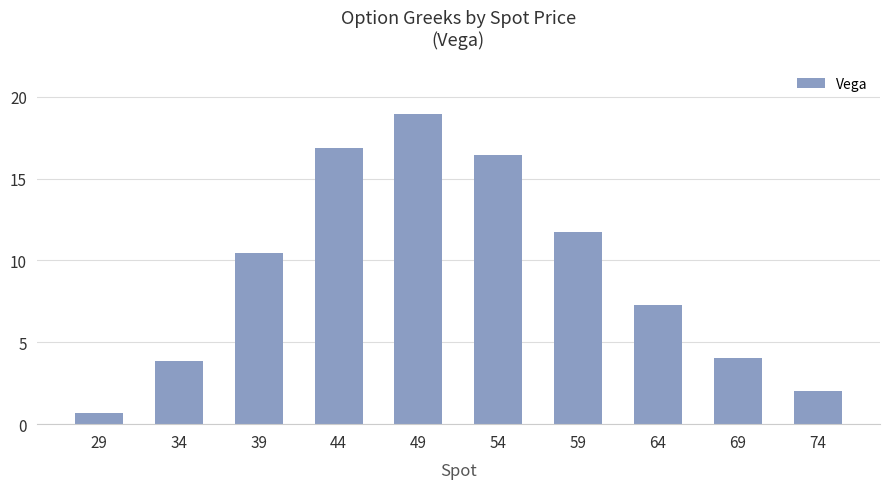

Which label corresponds to the smallest value in the chart?

29